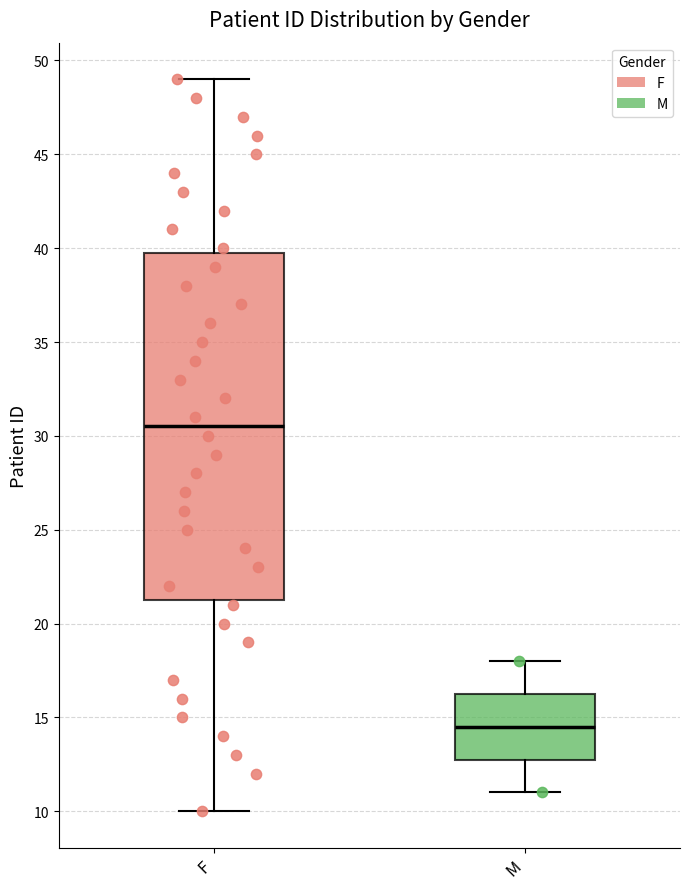

Reading left to right, read every box against the y-axis: the position of its median line, the range the box covers, and the ends of its whiskers. The values are not printed on the chart, so give them approximately, as read against the axis.

F: median 30.5, box 21.5 to 40.0, whiskers 10.0 to 49.0
M: median 14.5, box 13.0 to 16.5, whiskers 11.0 to 18.0